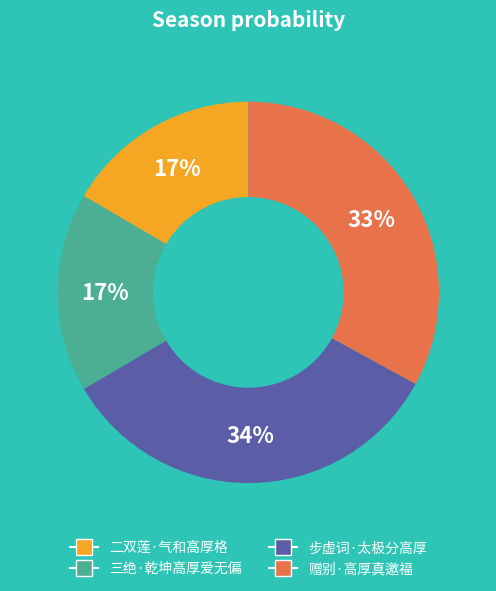

The 二双莲·气和高厚格 slice represents 17% of the pie. True or false?

True